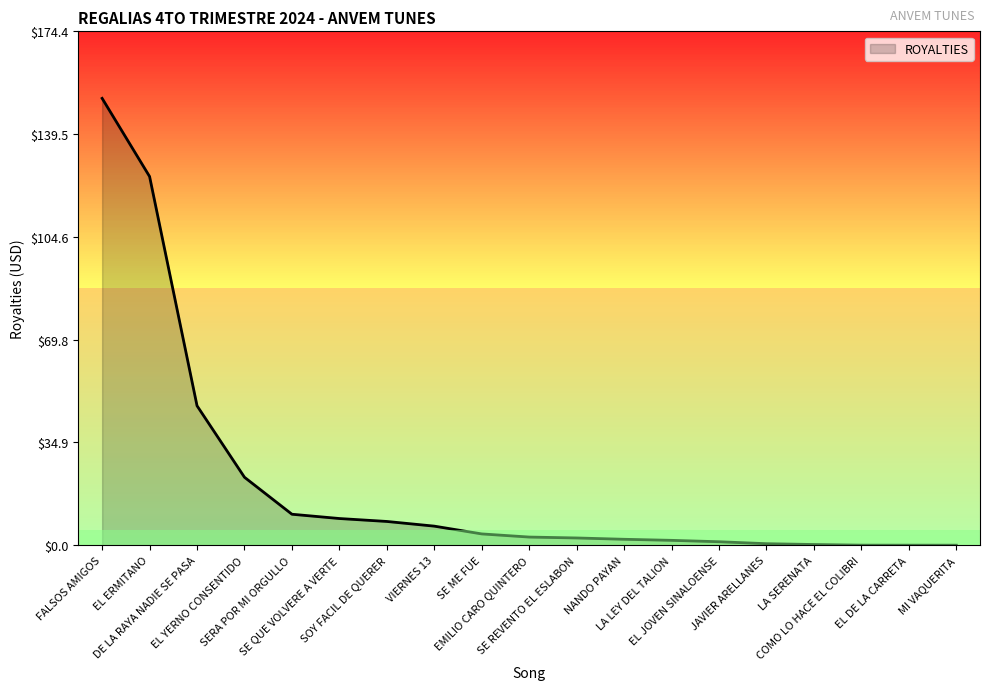

What is the difference between the maximum and minimum values?

151.7